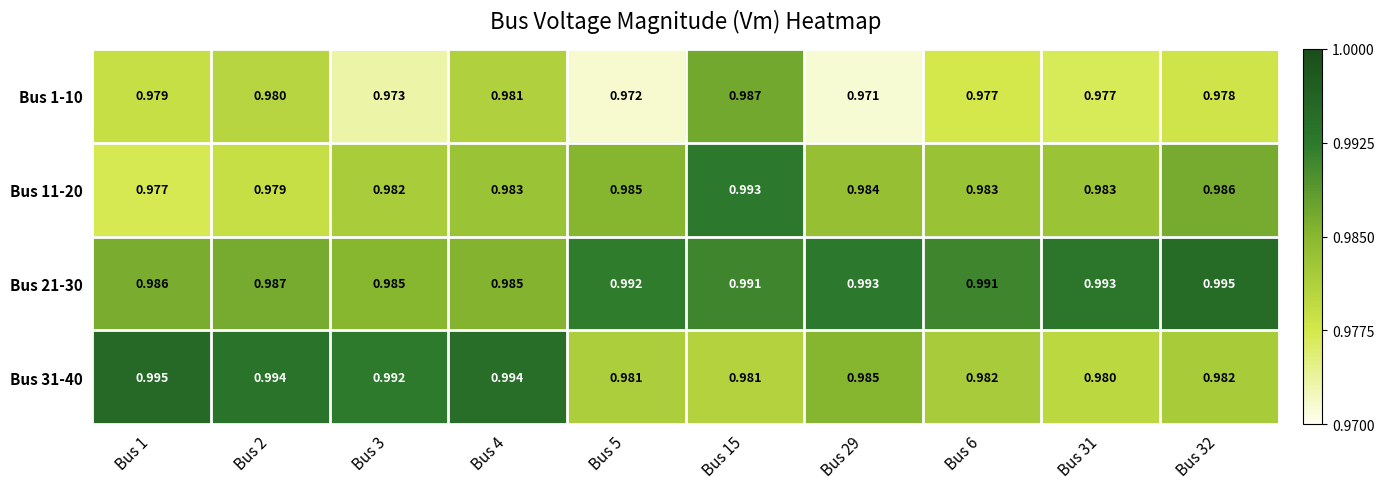

Is the value of Bus 31-40 at Bus 4 greater than the value of Bus 11-20 at Bus 6?

Yes